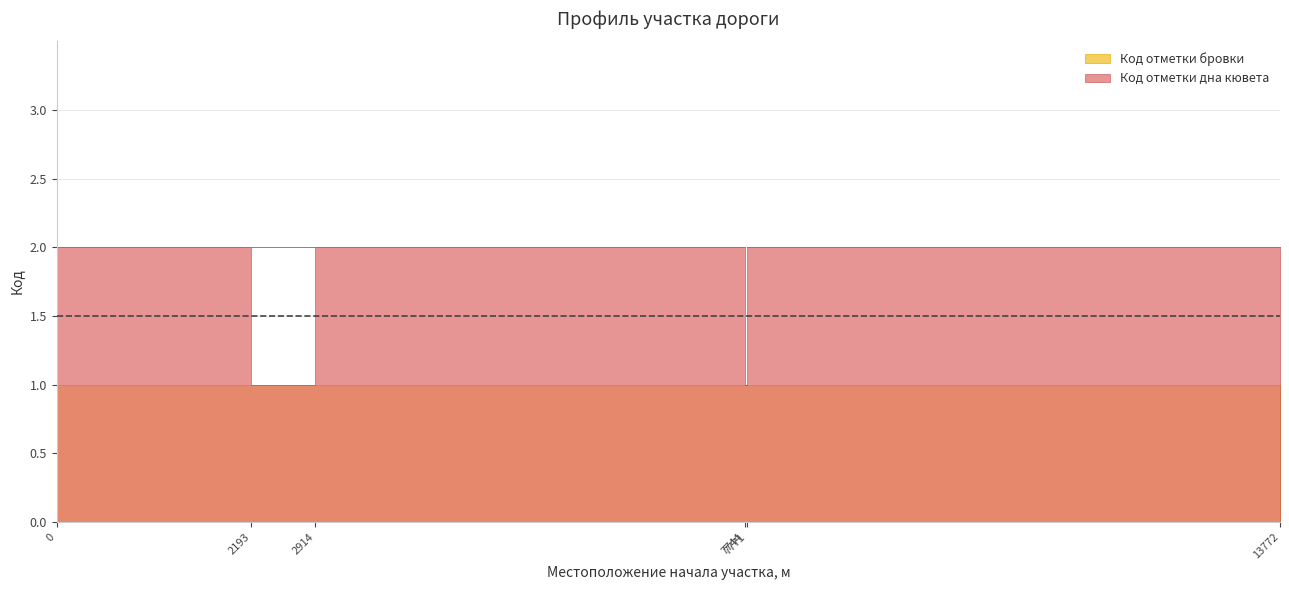

What is the difference between the maximum and second lowest values in the Код отметки дна кювета series?

1